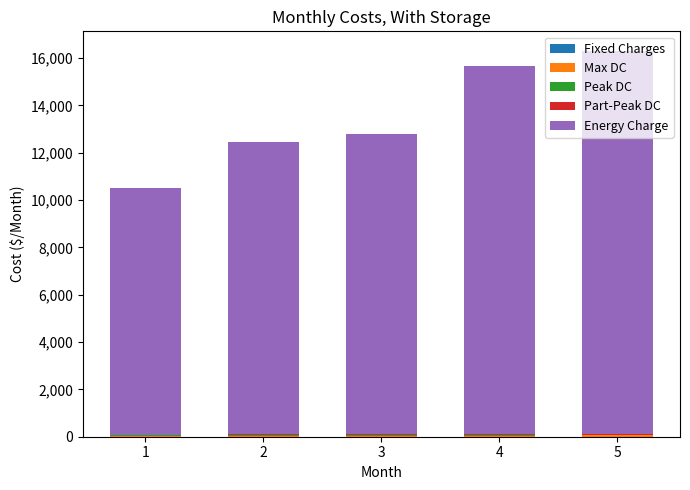

What is the sum of all Max DC values?

246.8